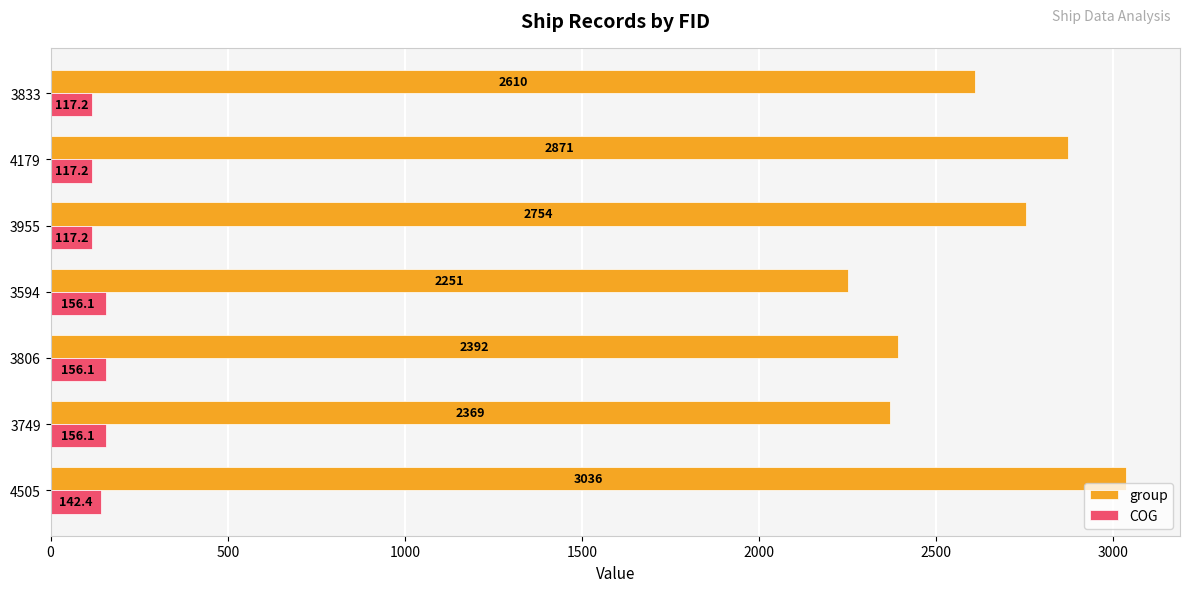

Between 4505 and 3955, which series saw the biggest shift?

group